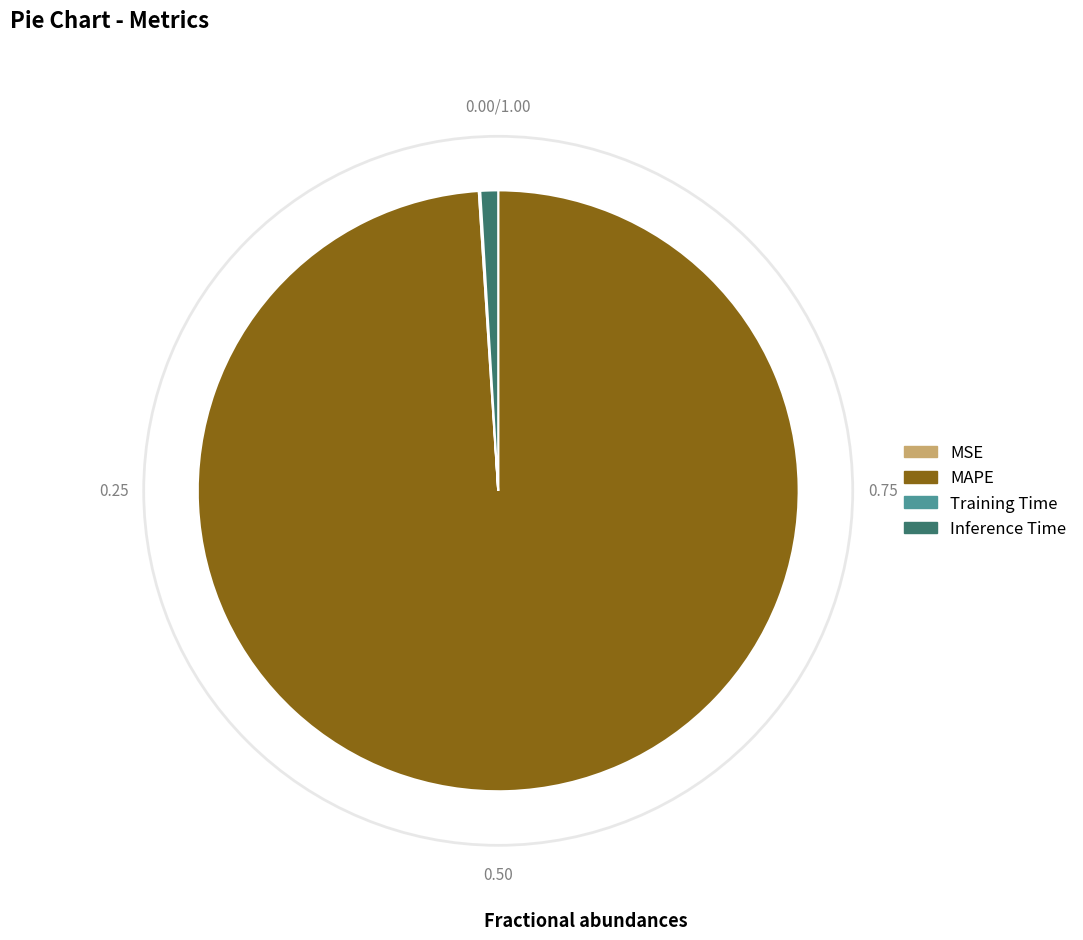

What is the majority slice?

MAPE